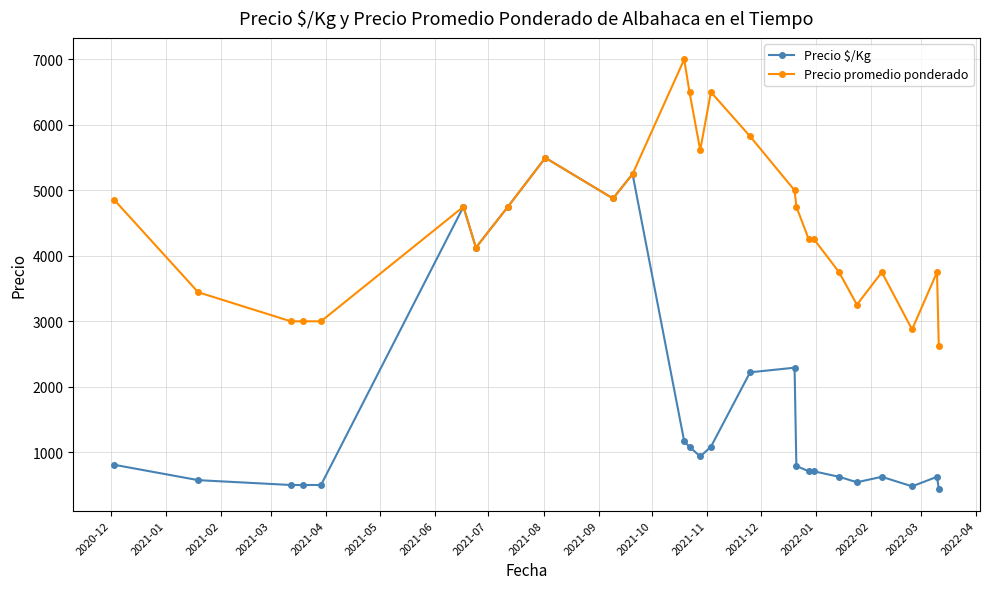

What is the value of the Precio promedio ponderado point at the 17th from the left?

5000.0